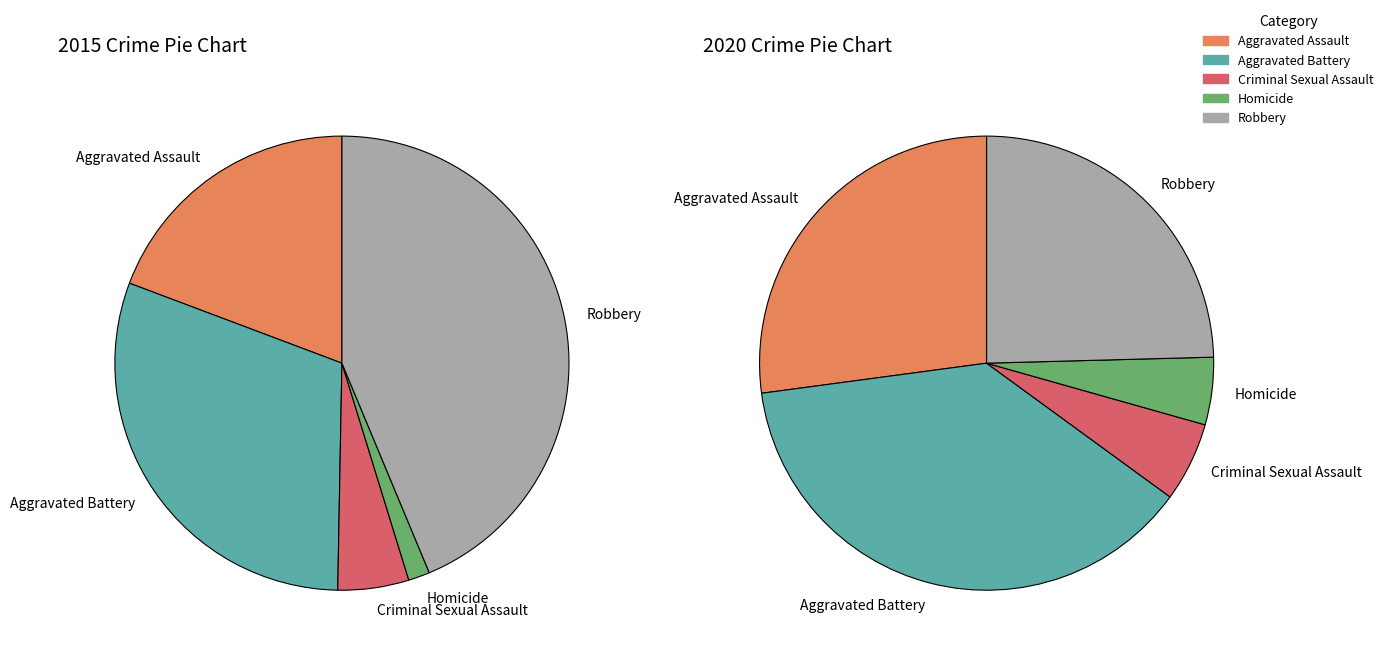

Count the number of slices in the pie.

5